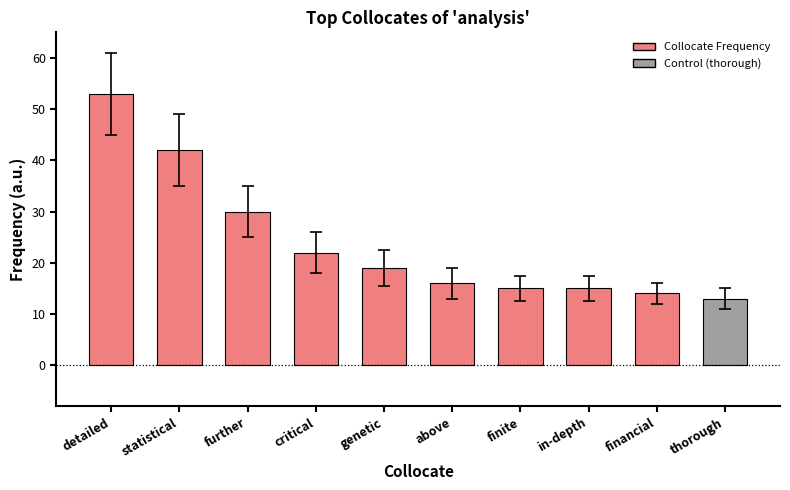

What is the smallest value displayed?

13